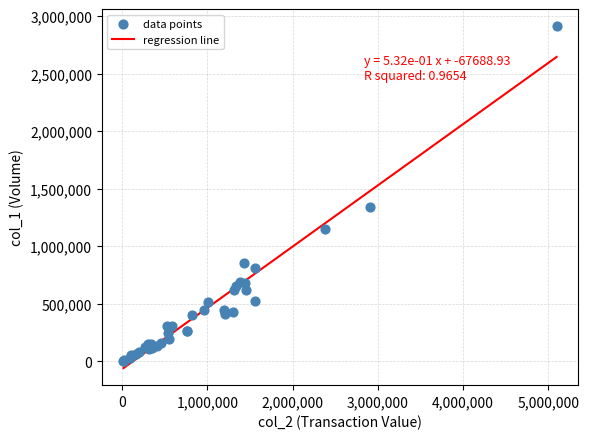

What Y value in the scatter plot is closest to 1459000?

1343000